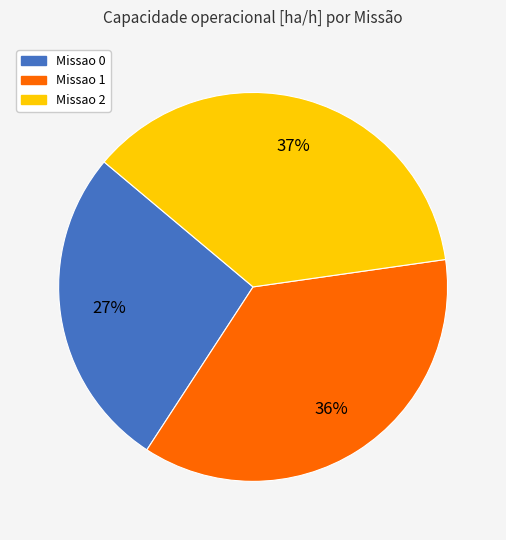

The Missao 1 slice represents 36% of the pie. True or false?

True